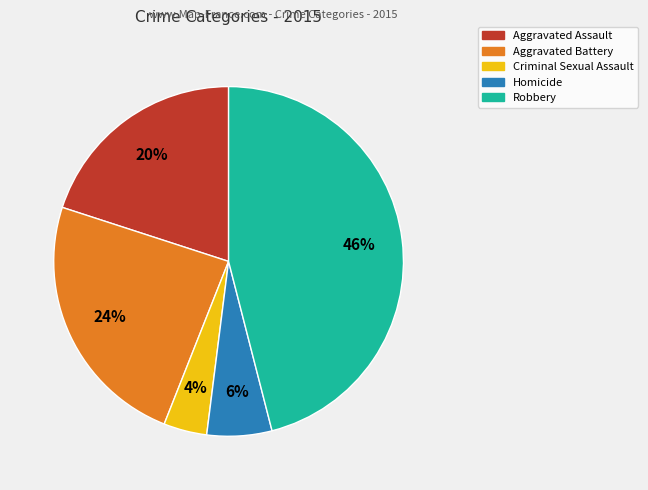

Approximately how many times larger is the value at Robbery compared to Homicide?

7.7